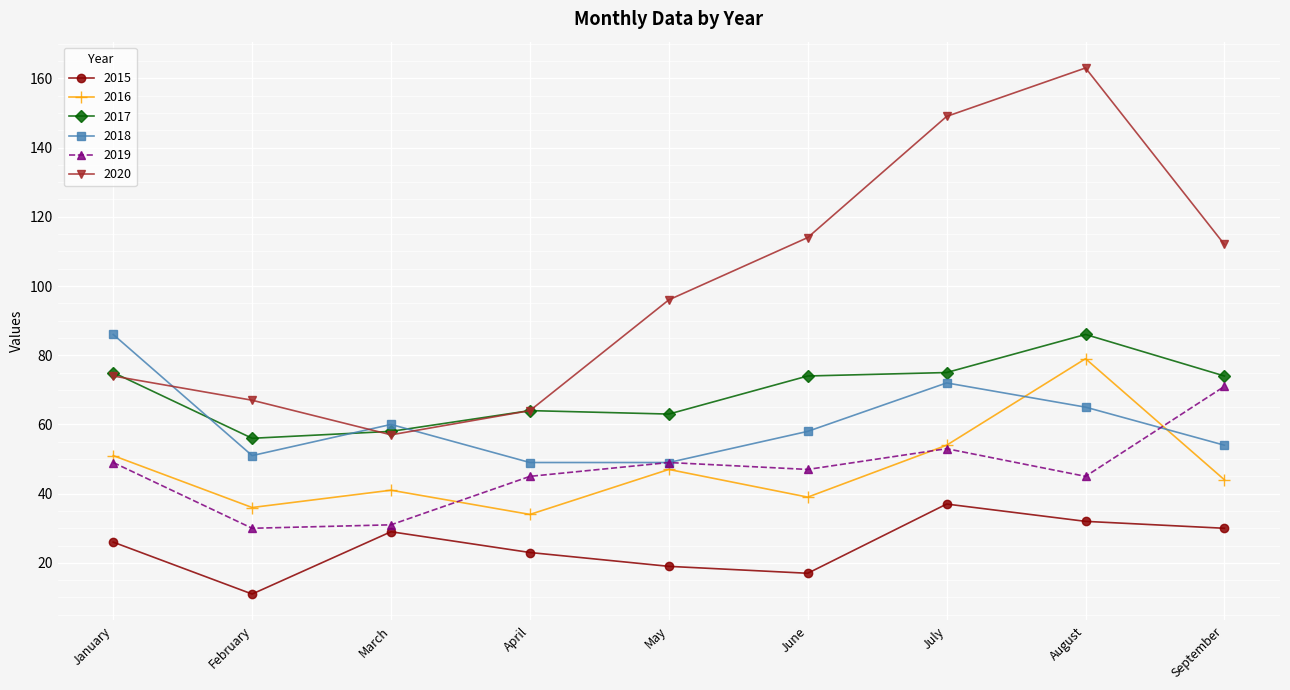

What is the spread (max minus min) of values at June?

97